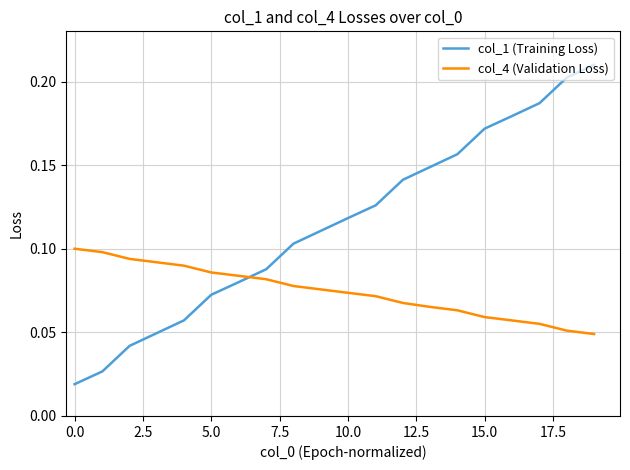

List the series in order of their peak value, highest first.

col_1 (Training Loss), col_4 (Validation Loss)